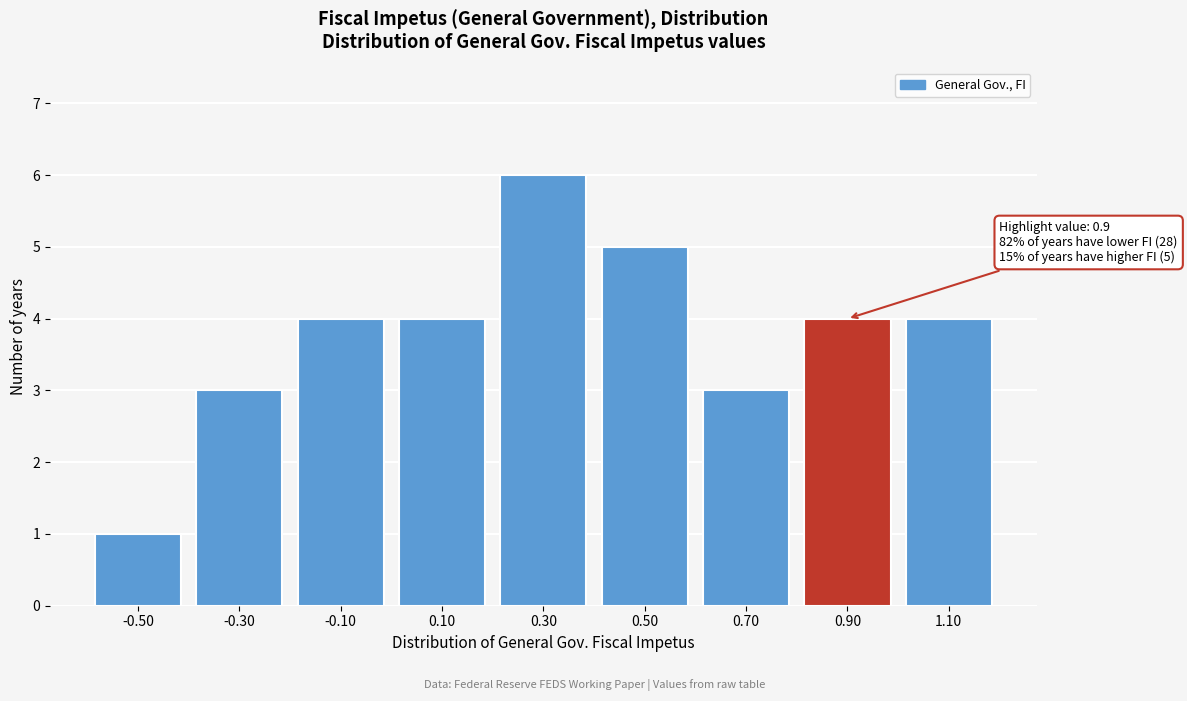

Reading left to right, list all the values displayed in this chart.

-0.50=1	-0.30=3	-0.10=4	0.10=4	0.30=6	0.50=5	0.70=3	0.90=4	1.10=4